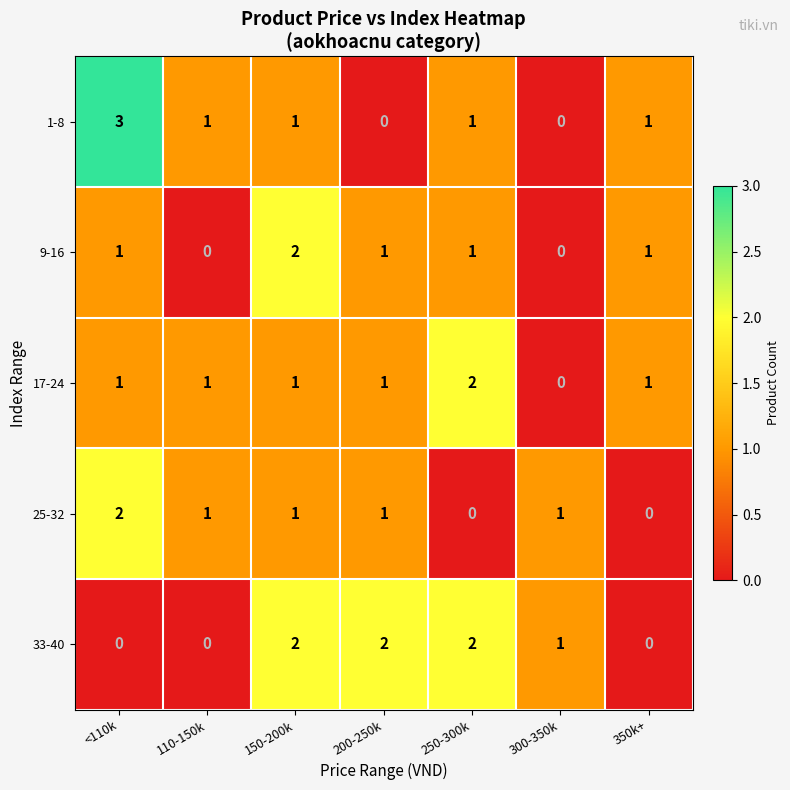

At which label does 25-32 first exceed 1?

<110k